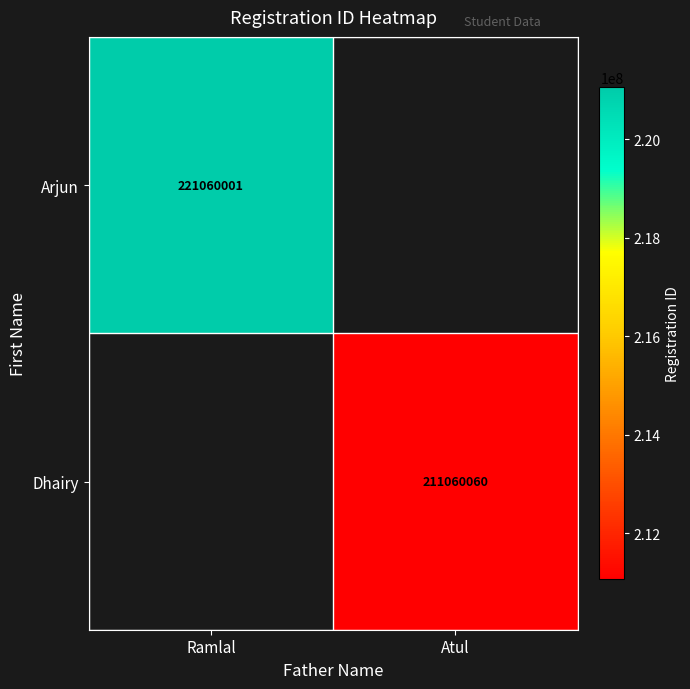

Count the number of categories in the chart.

2